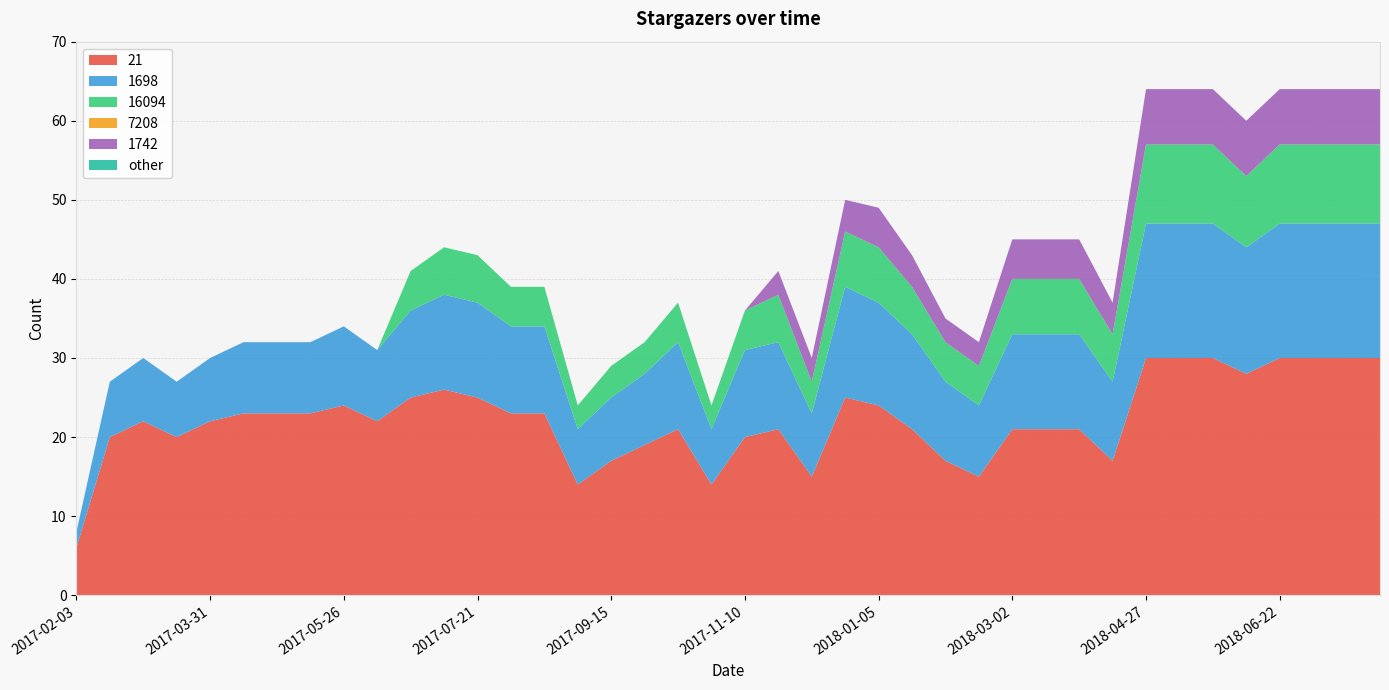

Reading right to left, transcribe all the data shown in this chart.

21: 30	30	30	30	28	30	30	30	17	21	21	21	15	17	21	24	25	15	21	20	14	21	19	17	14	23	23	25	26	25	22	24	23	23	23	22	20	22	20	6
1698: 17	17	17	17	16	17	17	17	10	12	12	12	9	10	12	13	14	8	11	11	7	11	9	8	7	11	11	12	12	11	9	10	9	9	9	8	7	8	7	2
16094: 10	10	10	10	9	10	10	10	6	7	7	7	5	5	6	7	7	4	6	5	3	5	4	4	3	5	5	6	6	5	0	0	0	0	0	0	0	0	0	0
7208: 0	0	0	0	0	0	0	0	0	0	0	0	0	0	0	0	0	0	0	0	0	0	0	0	0	0	0	0	0	0	0	0	0	0	0	0	0	0	0	0
1742: 7	7	7	7	7	7	7	7	4	5	5	5	3	3	4	5	4	3	3	0	0	0	0	0	0	0	0	0	0	0	0	0	0	0	0	0	0	0	0	0
other: 0	0	0	0	0	0	0	0	0	0	0	0	0	0	0	0	0	0	0	0	0	0	0	0	0	0	0	0	0	0	0	0	0	0	0	0	0	0	0	0